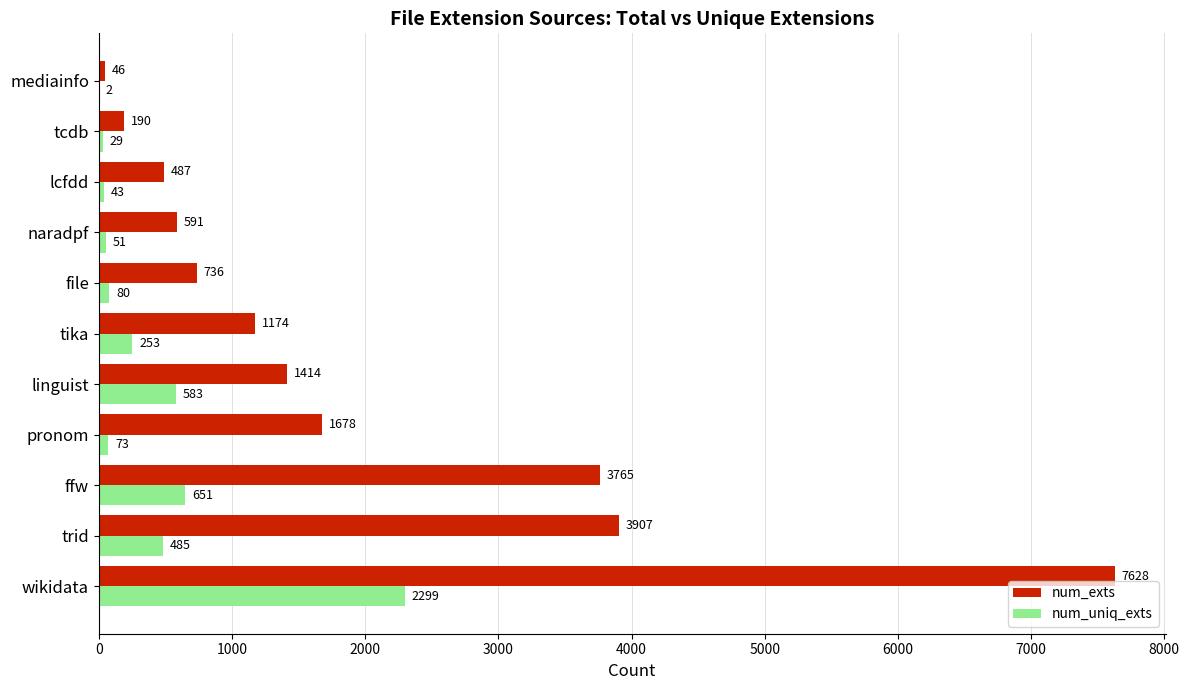

Count the number of data series in this chart.

2